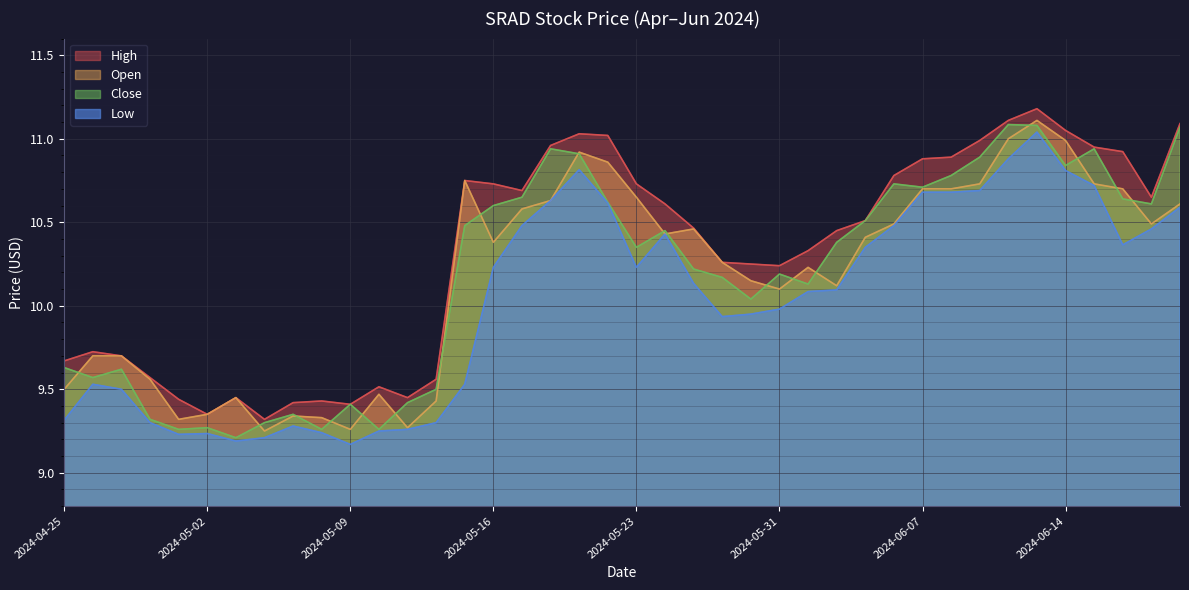

The value of Low at 2024-05-06 is 1.9. True or false?

False